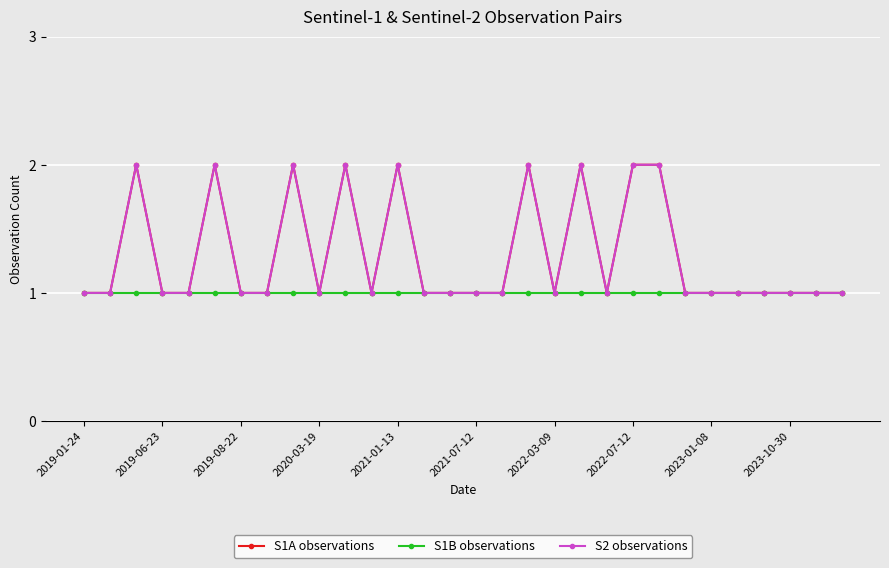

Does the chart have visible grid lines?

Yes